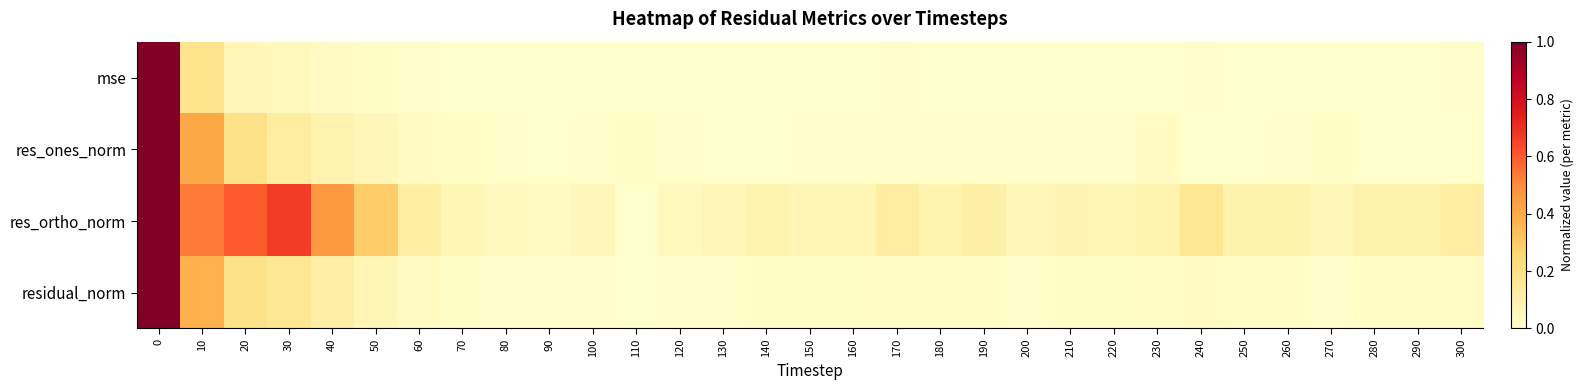

Reading left to right, list all the values displayed in this chart.

mse: 0=1.0	10=0.2	20=0.1	30=0.0	40=0.0	50=0.0	60=0.0	70=0.0	80=0.0	90=0.0	100=0.0	110=0.0	120=0.0	130=0.0	140=0.0	150=0.0	160=0.0	170=0.0	180=0.0	190=0.0	200=0.0	210=0.0	220=0.0	230=0.0	240=0.0	250=0.0	260=0.0	270=0.0	280=0.0	290=0.0	300=0.0
res_ones_norm: 0=1.0	10=0.4	20=0.2	30=0.1	40=0.1	50=0.1	60=0.0	70=0.0	80=0.0	90=0.0	100=0.0	110=0.0	120=0.0	130=0.0	140=0.0	150=0.0	160=0.0	170=0.0	180=0.0	190=0.0	200=0.0	210=0.0	220=0.0	230=0.0	240=0.0	250=0.0	260=0.0	270=0.0	280=0.0	290=0.0	300=0.0
res_ortho_norm: 0=1.0	10=0.5	20=0.6	30=0.7	40=0.5	50=0.3	60=0.1	70=0.1	80=0.0	90=0.0	100=0.1	110=0.0	120=0.0	130=0.1	140=0.1	150=0.1	160=0.1	170=0.1	180=0.1	190=0.1	200=0.1	210=0.1	220=0.1	230=0.1	240=0.2	250=0.1	260=0.1	270=0.1	280=0.1	290=0.1	300=0.1
residual_norm: 0=1.0	10=0.4	20=0.2	30=0.2	40=0.1	50=0.1	60=0.0	70=0.0	80=0.0	90=0.0	100=0.0	110=0.0	120=0.0	130=0.0	140=0.0	150=0.0	160=0.0	170=0.0	180=0.0	190=0.0	200=0.0	210=0.0	220=0.0	230=0.0	240=0.0	250=0.0	260=0.0	270=0.0	280=0.0	290=0.0	300=0.0